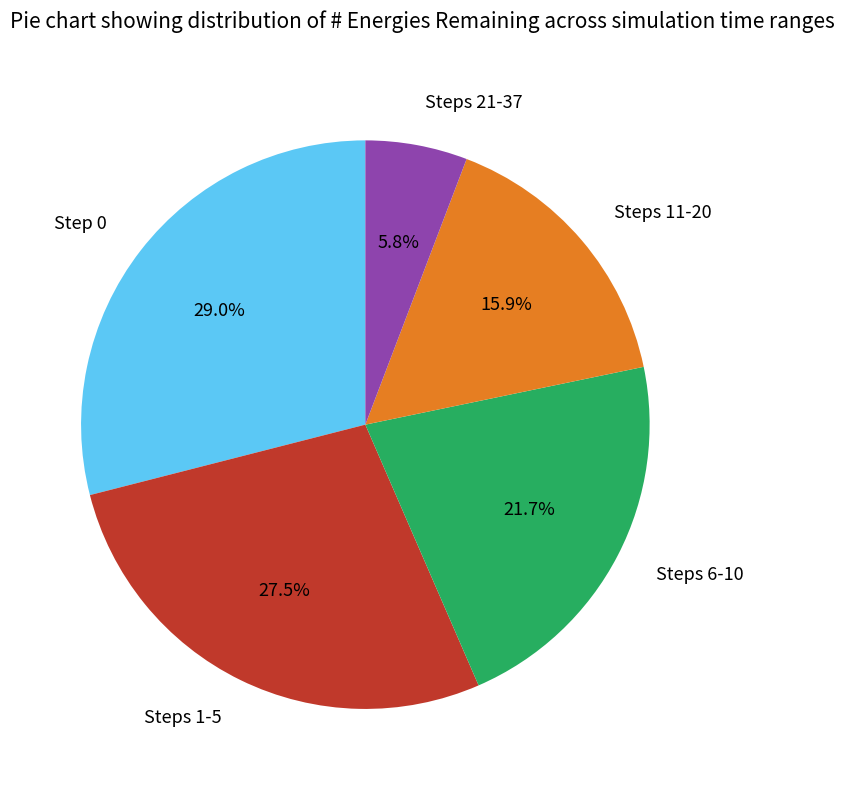

What portion of the pie excludes Steps 6-10?

78.3%